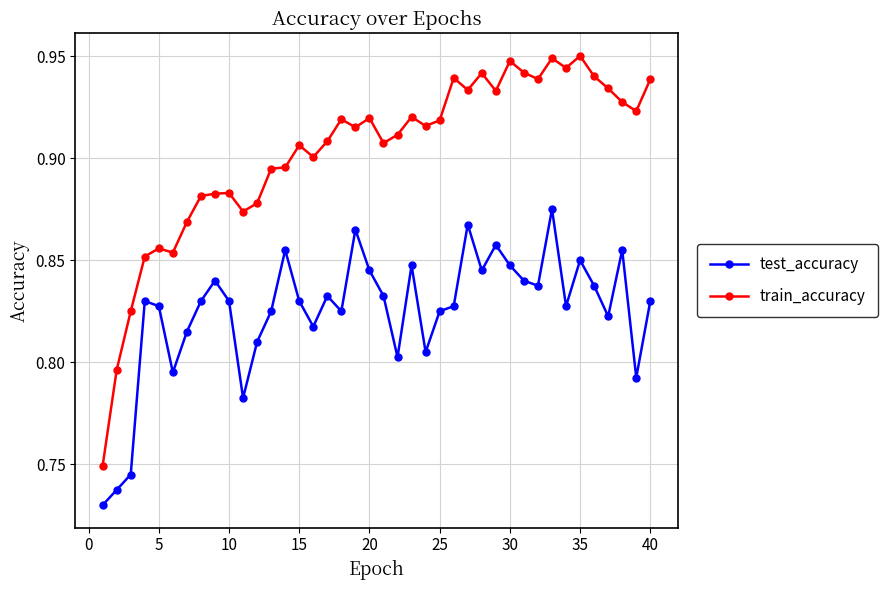

True or false: test_accuracy and train_accuracy intersect in this chart.

False